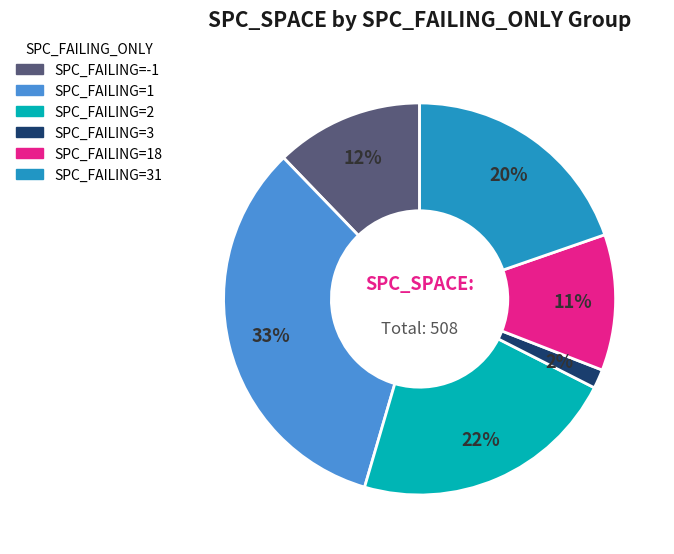

Is there any slice that represents more than half of the pie?

No